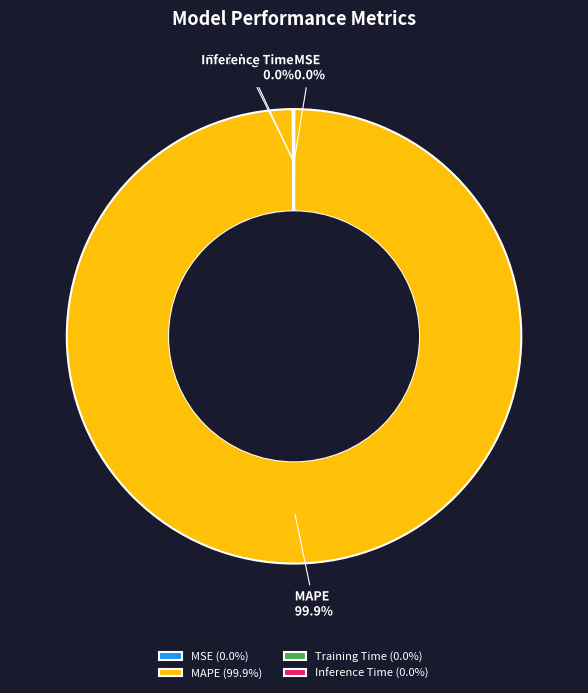

Is there any slice that represents more than half of the pie?

Yes